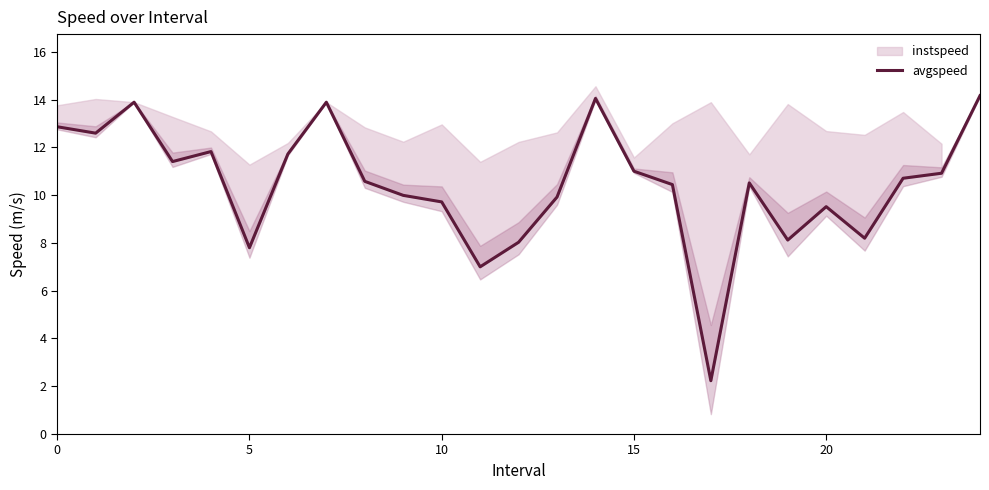

What is the label of the 14th point from the right?

11